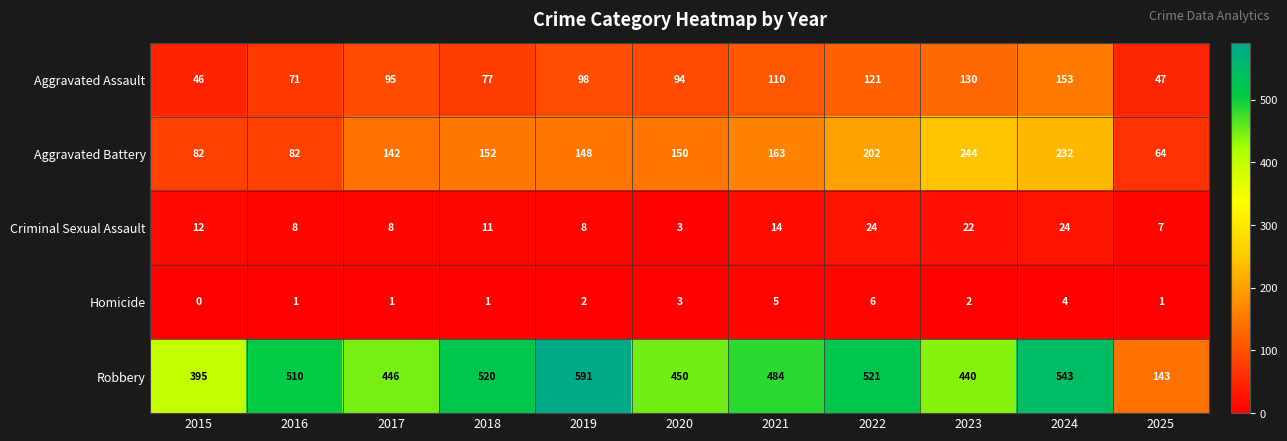

Where is Homicide nearest to the value 3?

2020